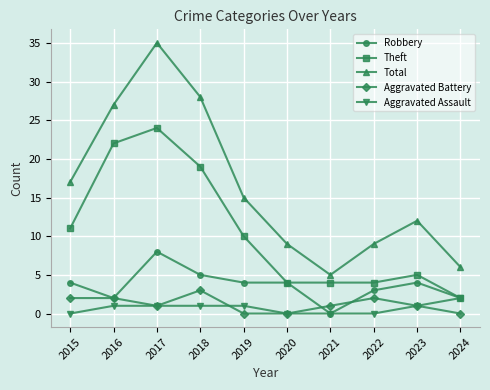

True or false: Total has a value of 44 at 2016.

False